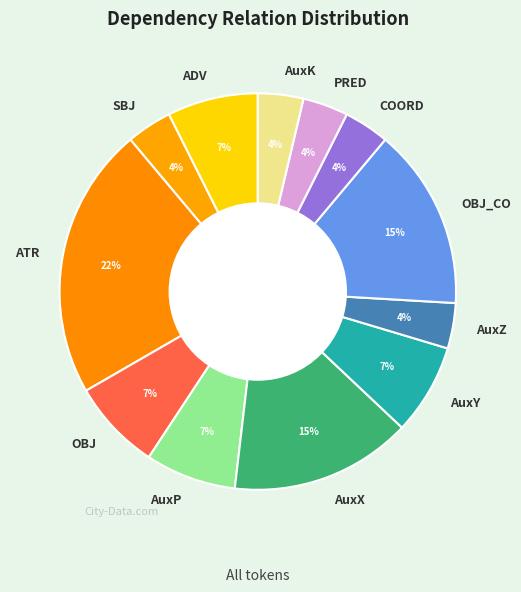

How many slices are in this pie chart?

12